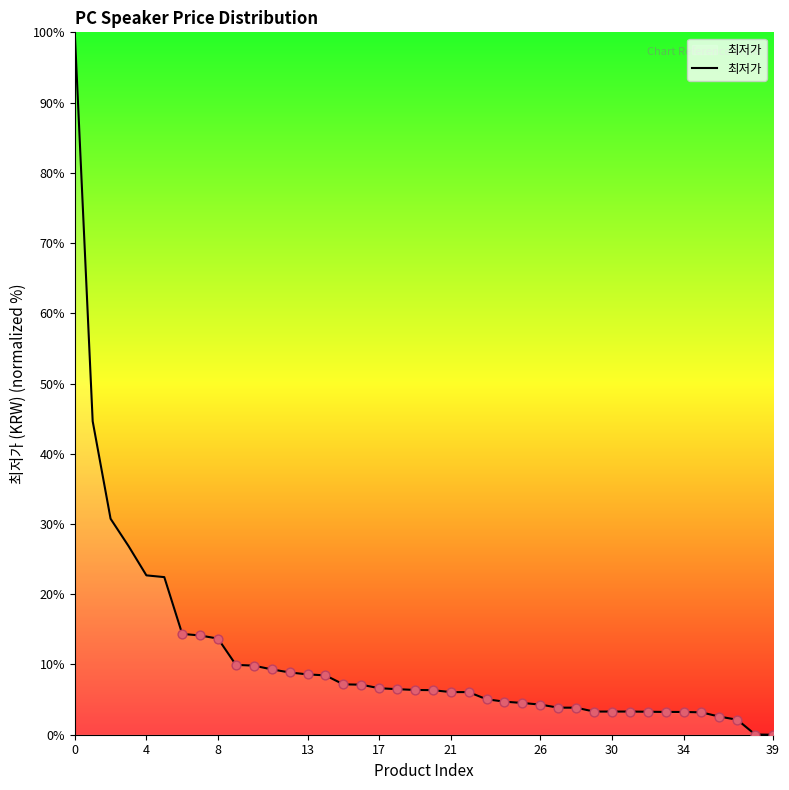

What is the greatest value displayed?

100.0